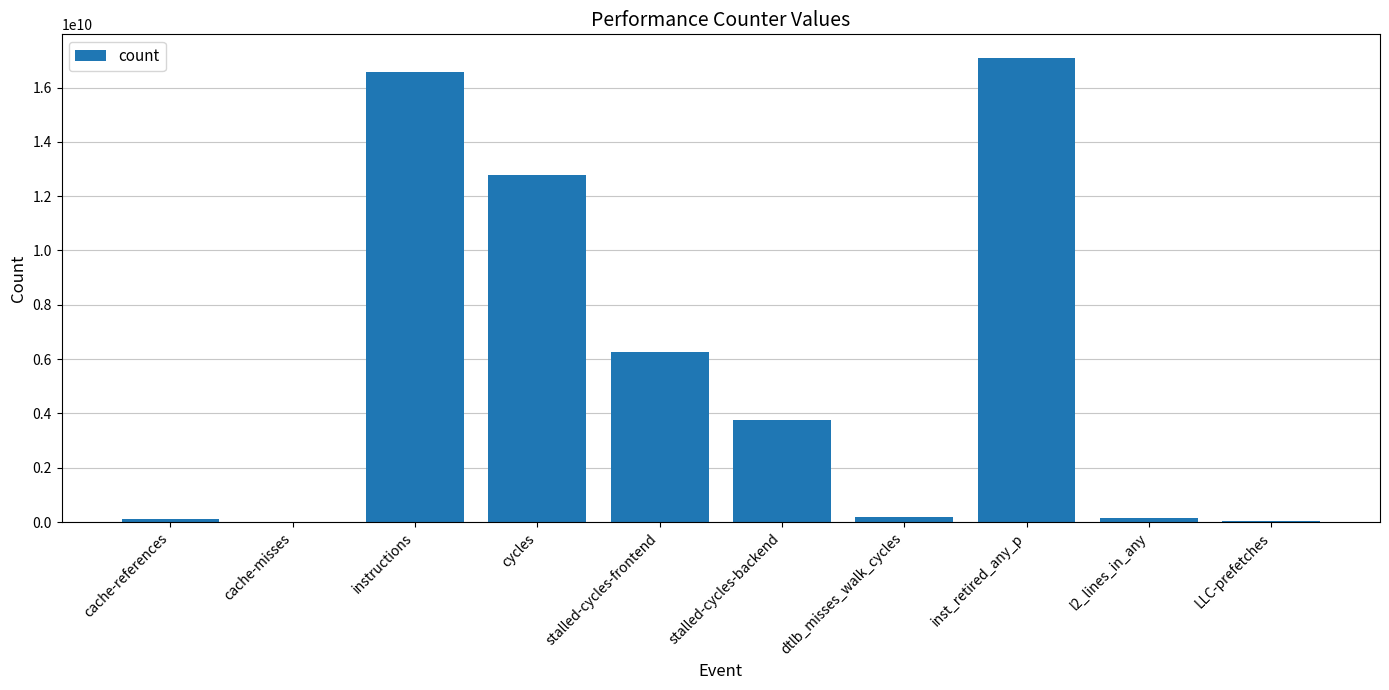

Between stalled-cycles-frontend and inst_retired_any_p, which is larger?

inst_retired_any_p